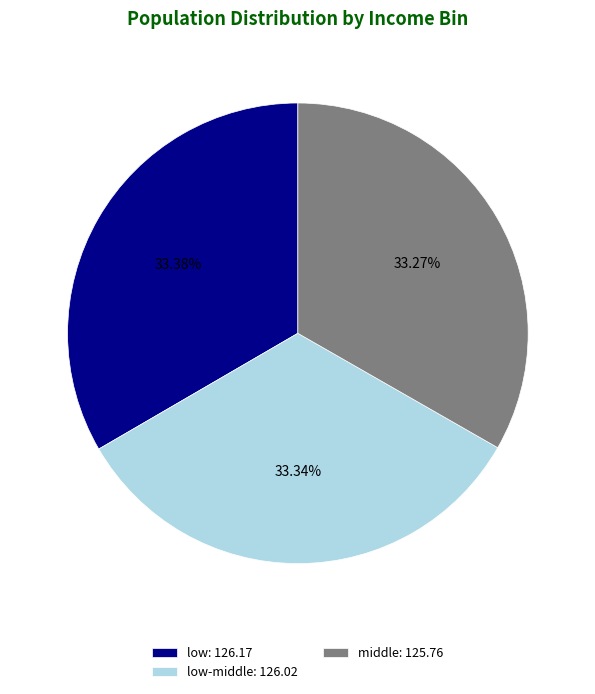

Does middle: 125.76 account for over 50% of the chart?

No